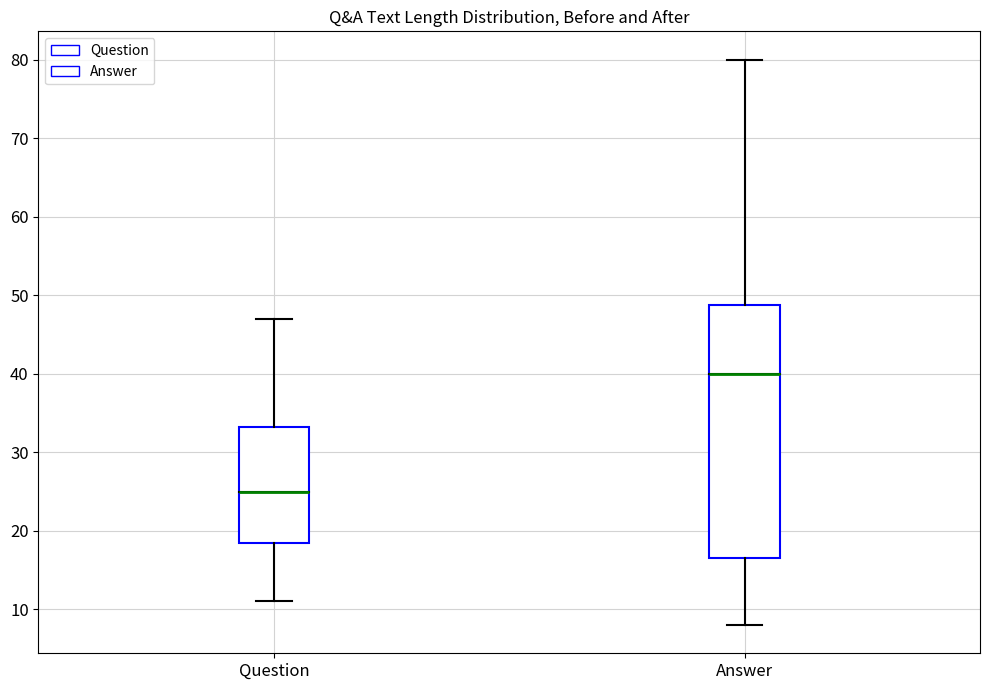

Reading left to right, transcribe this box plot: for each box, give where its median line is, the range the box spans, and where its two whiskers end, as read against the y-axis. The values are not printed on the chart, so give them approximately, as read against the axis.

Question: median 25, box 19 to 33, whiskers 11 to 47
Answer: median 40, box 17 to 49, whiskers 8 to 80